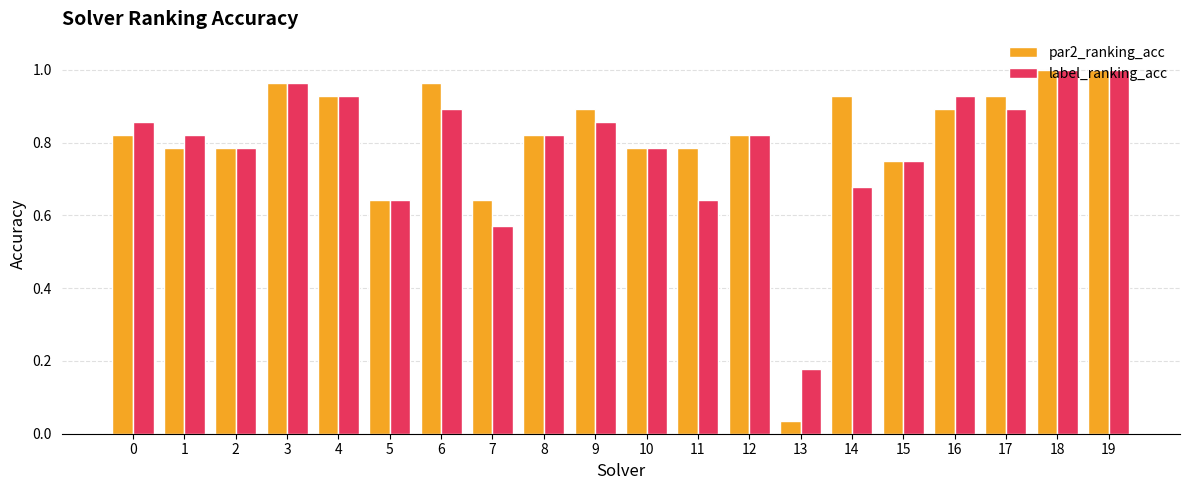

Which series has the largest range (max minus min)?

par2_ranking_acc